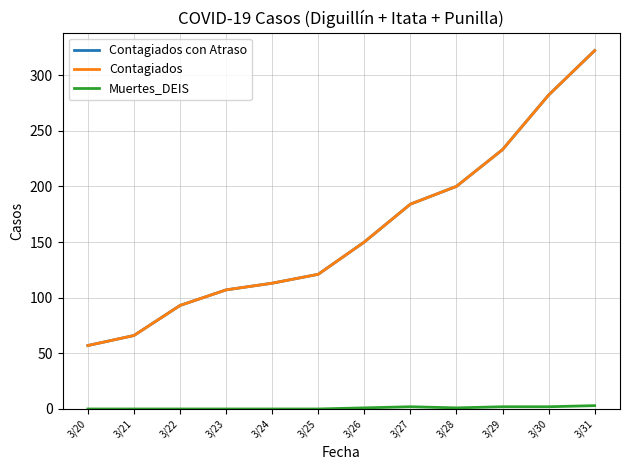

What is the value of the Contagiados con Atraso point at the 11th from the left?

282